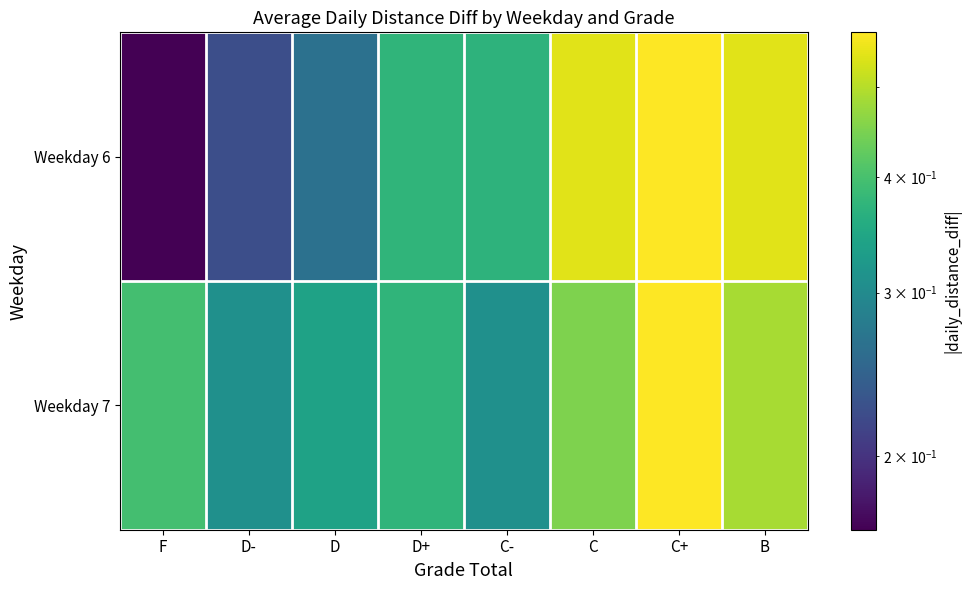

Reading left to right, list all the values displayed in this chart.

Weekday 6: F=0.2	D-=0.2	D=0.3	D+=0.4	C-=0.4	C=0.5	C+=0.6	B=0.5
Weekday 7: F=0.4	D-=0.3	D=0.3	D+=0.4	C-=0.3	C=0.5	C+=0.6	B=0.5